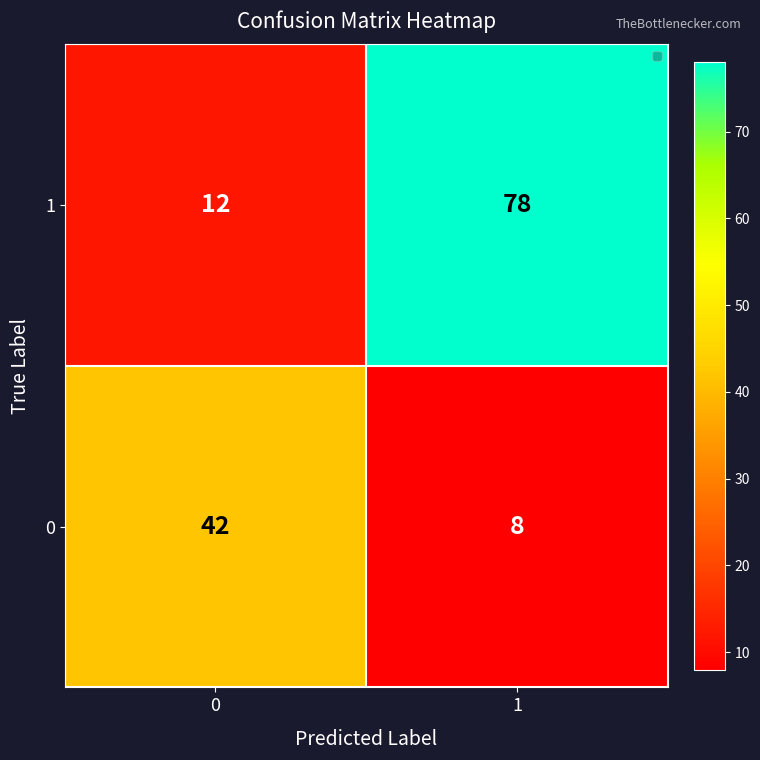

Rank the series by their maximum value, from lowest to highest.

0, 1